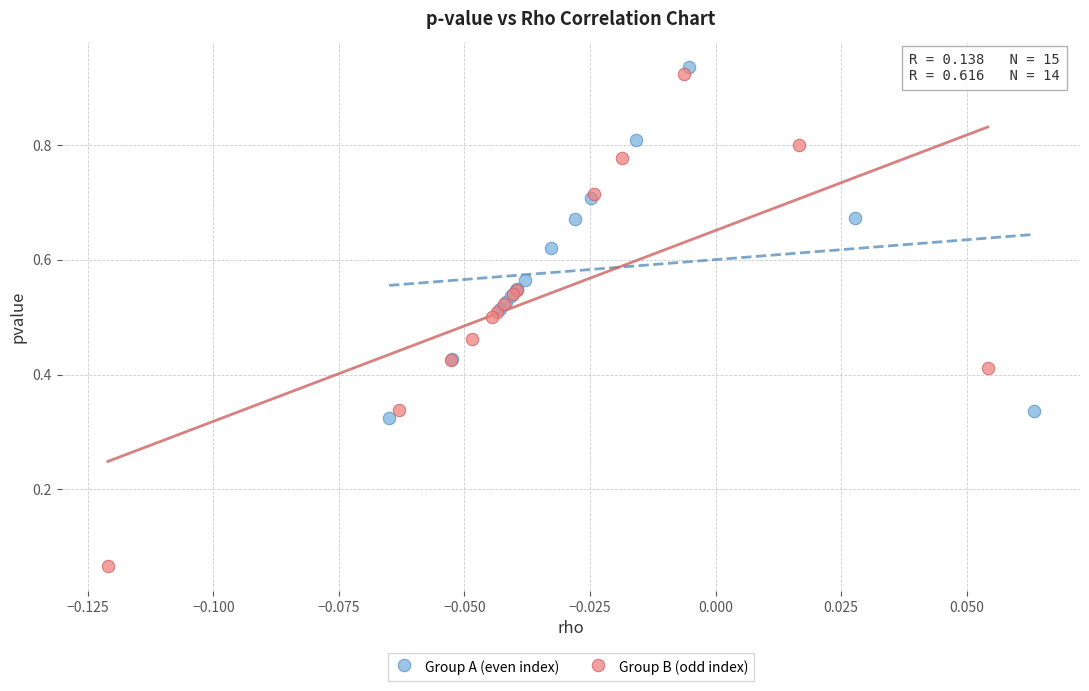

Which series contains the highest Y value?

Group A (even index)